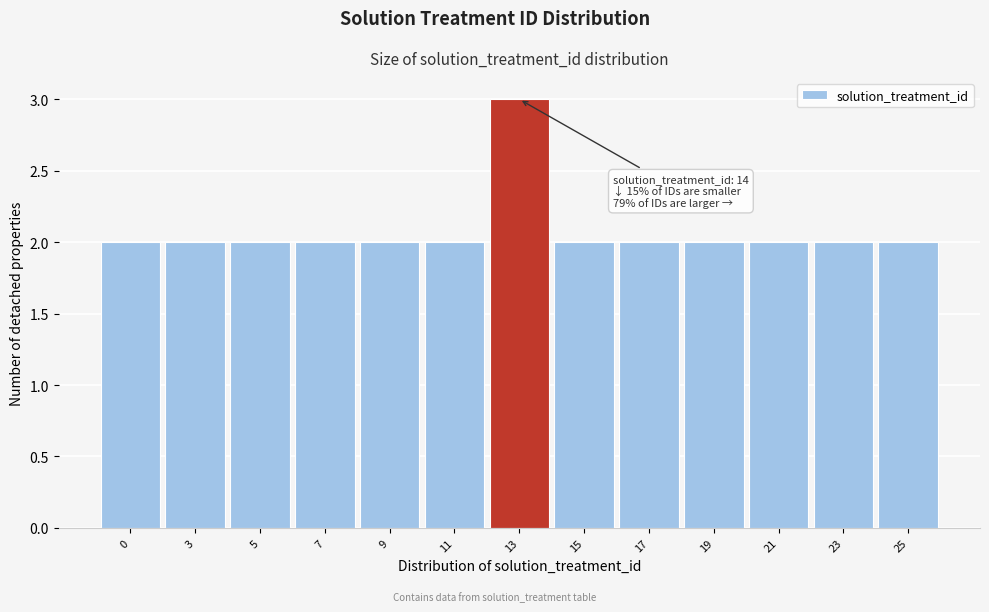

Reading right to left, list all the values displayed in this chart.

25=2	23=2	21=2	19=2	17=2	15=2	13=3	11=2	9=2	7=2	5=2	3=2	0=2